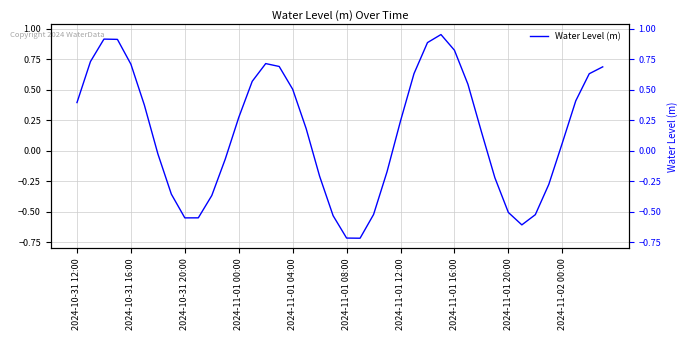

Is this an area chart (filled region under the line)?

No